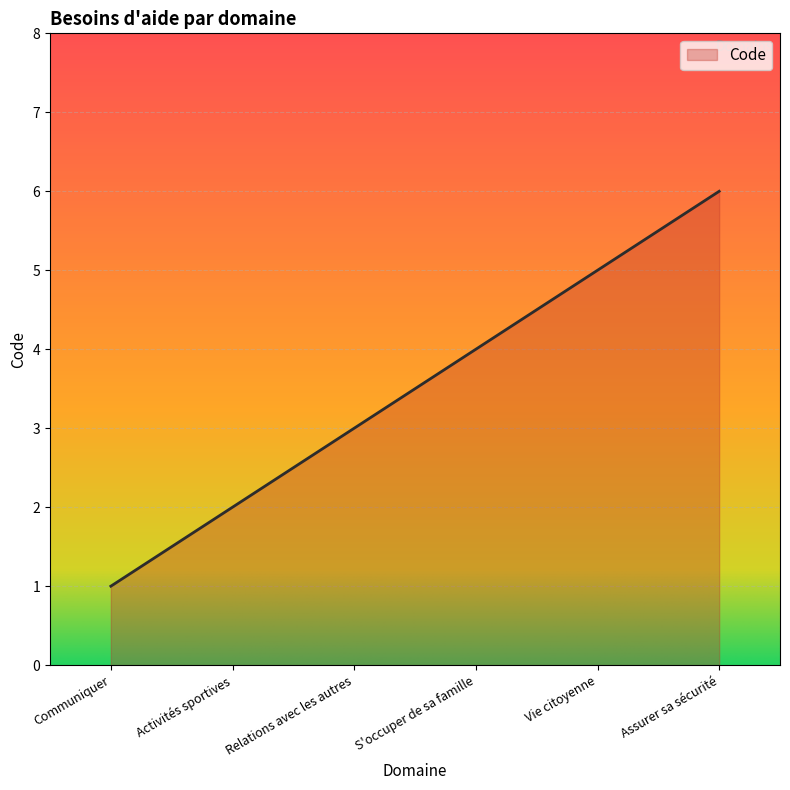

Rank the categories by value from lowest to highest.

Communiquer, Activités sportives, Relations avec les autres, S'occuper de sa famille, Vie citoyenne, Assurer sa sécurité